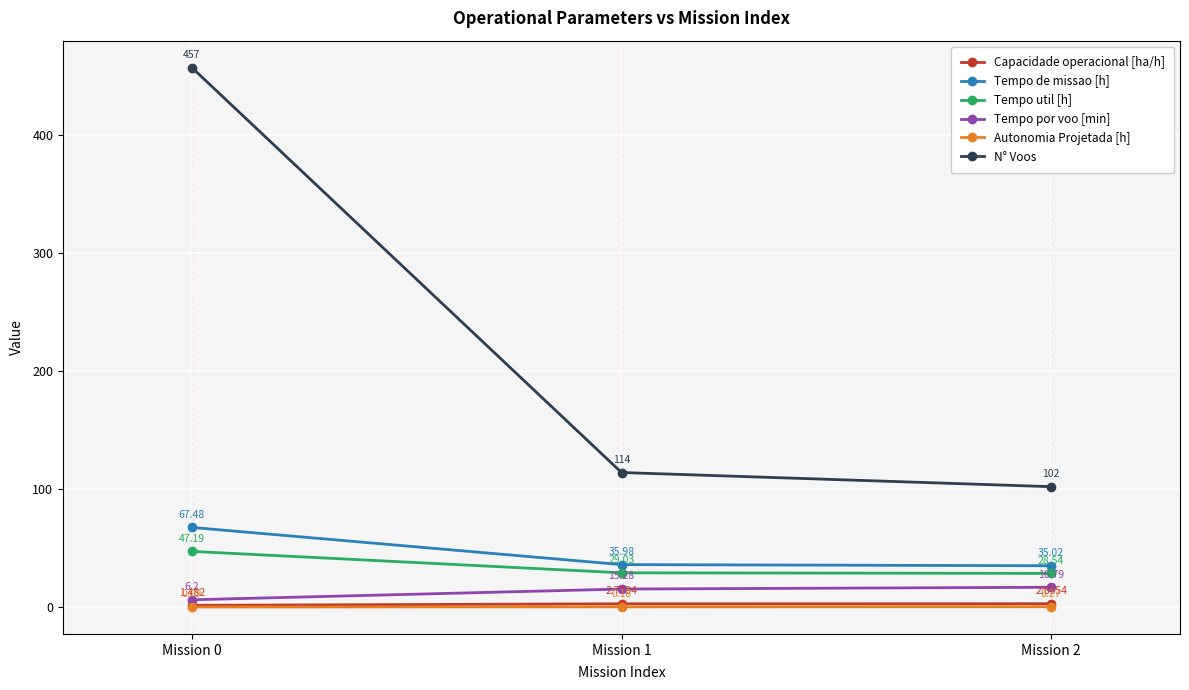

At which category is the sum across all series the highest?

Mission 0